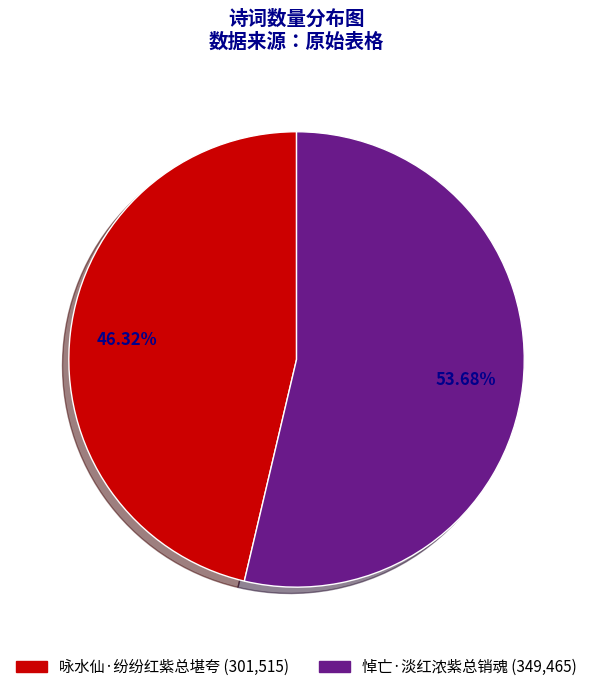

True or false: 悼亡·淡红浓紫总销魂 accounts for 40% of the total.

False